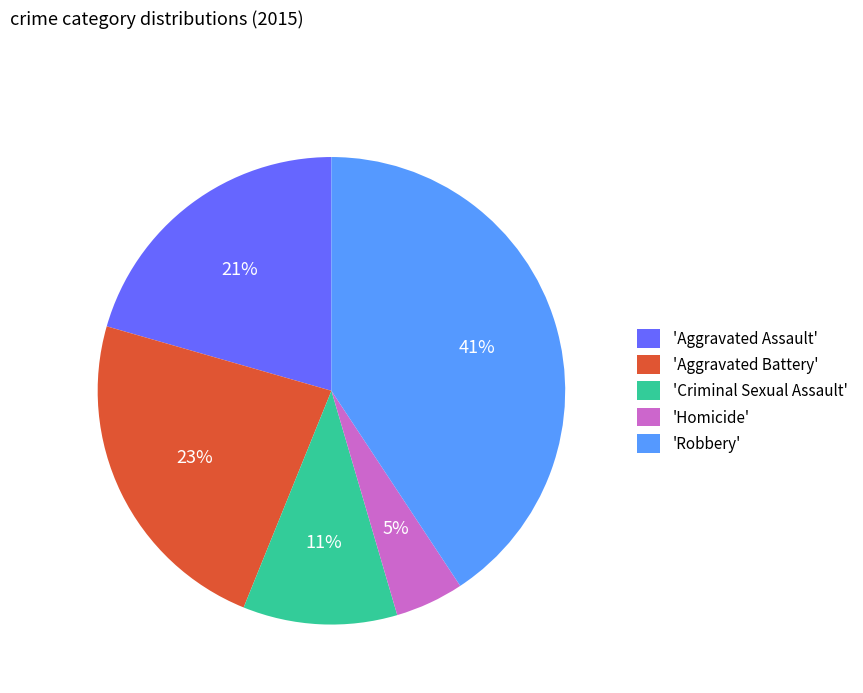

Is 'Aggravated Assault' the majority of the pie?

No